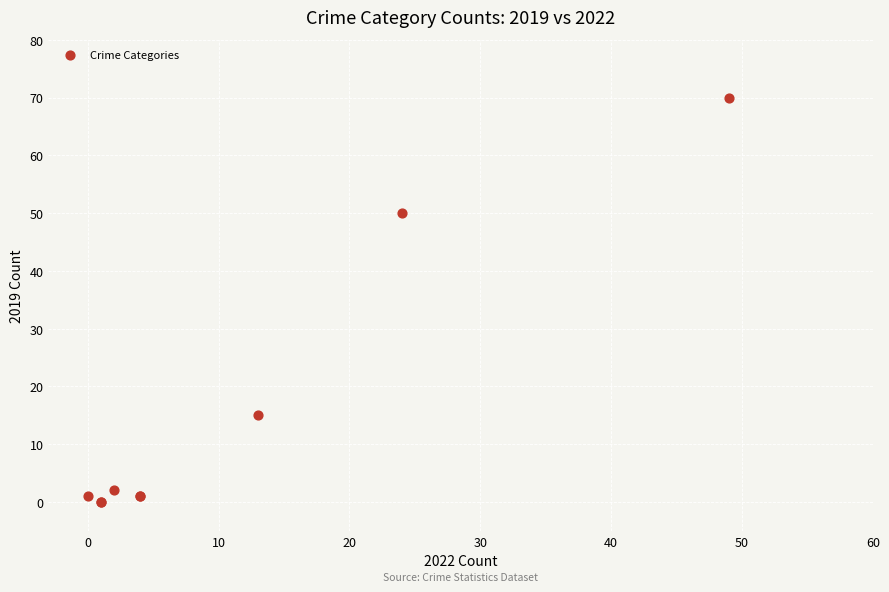

What Y value in the scatter plot is closest to 35?

50